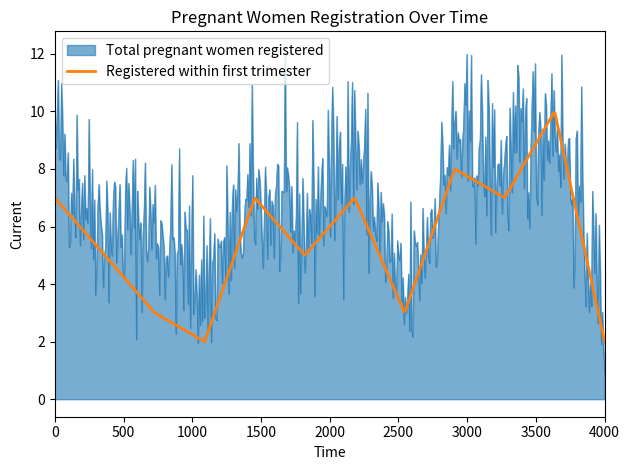

Which series has the widest spread of values?

Total pregnant women registered